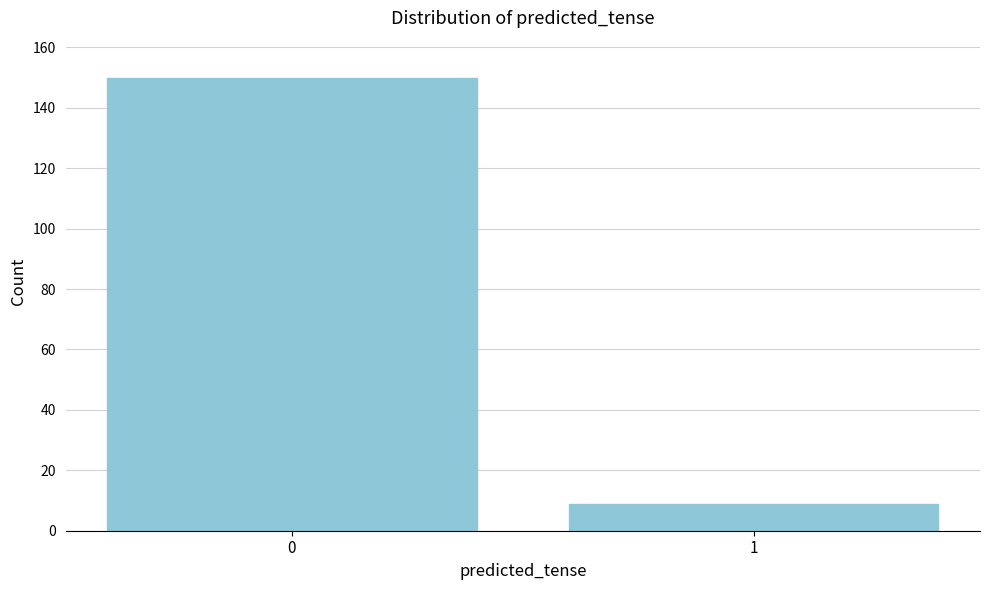

Reading left to right, list all the values displayed in this chart.

150	9